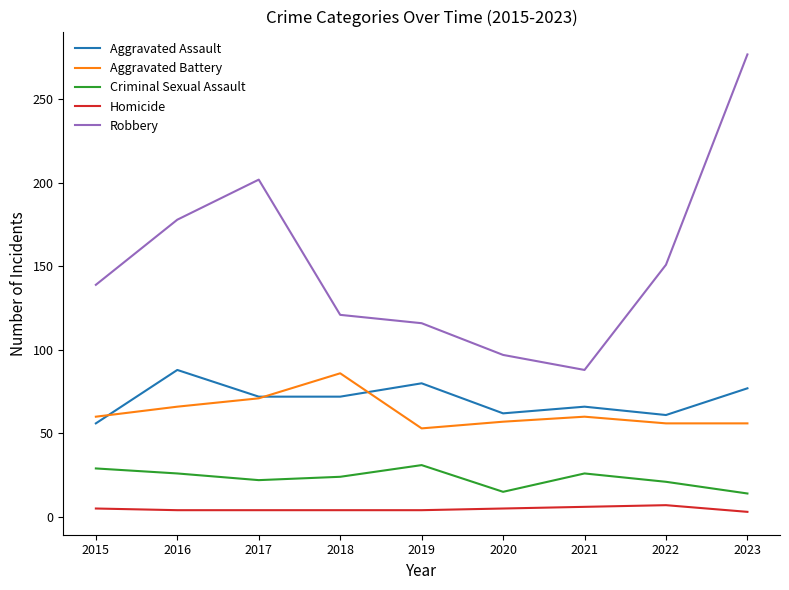

What are all the series names shown in the legend?

Aggravated Assault, Aggravated Battery, Criminal Sexual Assault, Homicide, Robbery